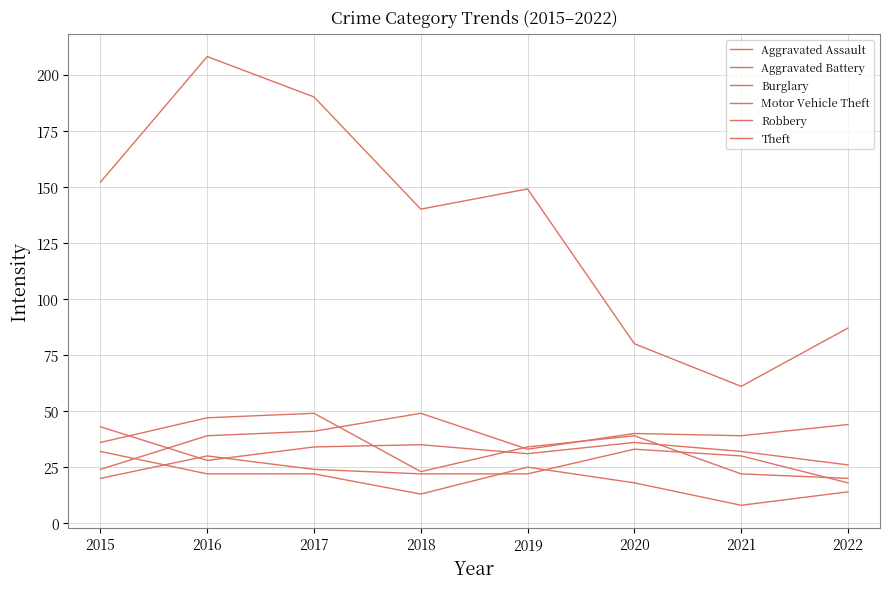

Where do Aggravated Assault and Burglary first cross each other?

2015 and 2016